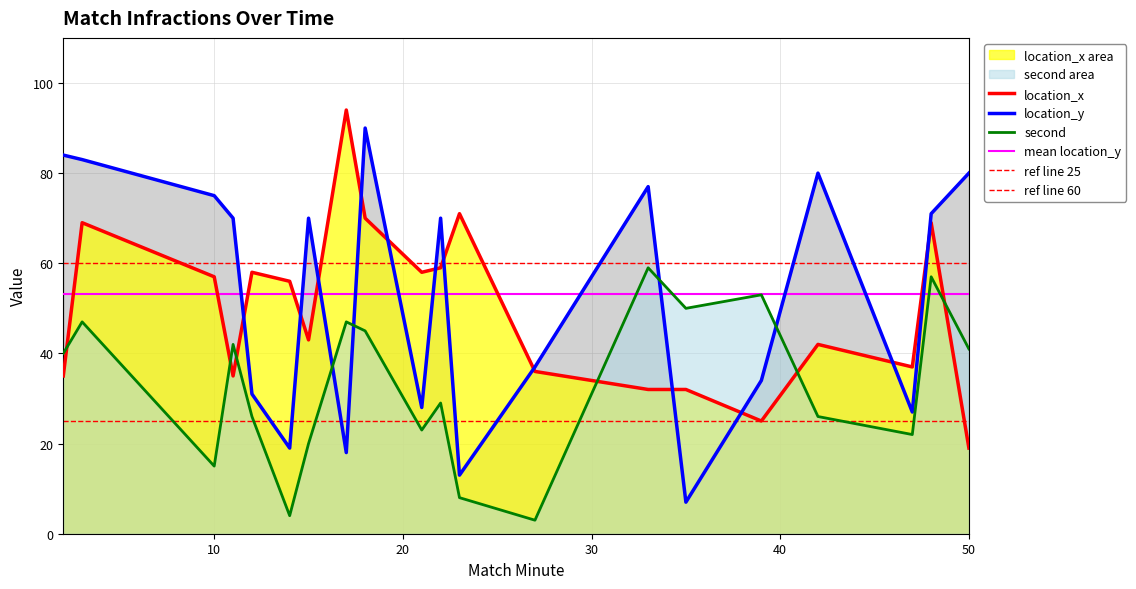

Rank the series by their average value, from highest to lowest.

location_y, location_x, second